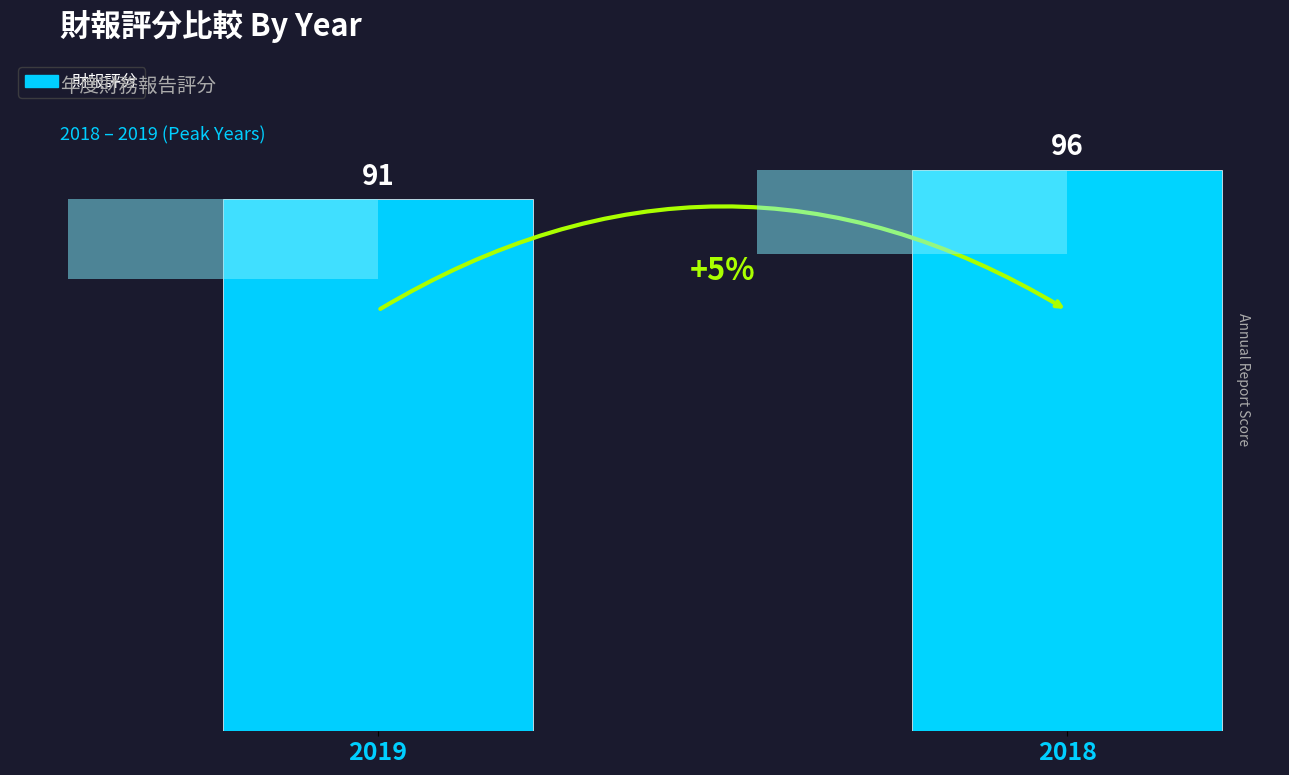

What is the smallest value displayed?

91